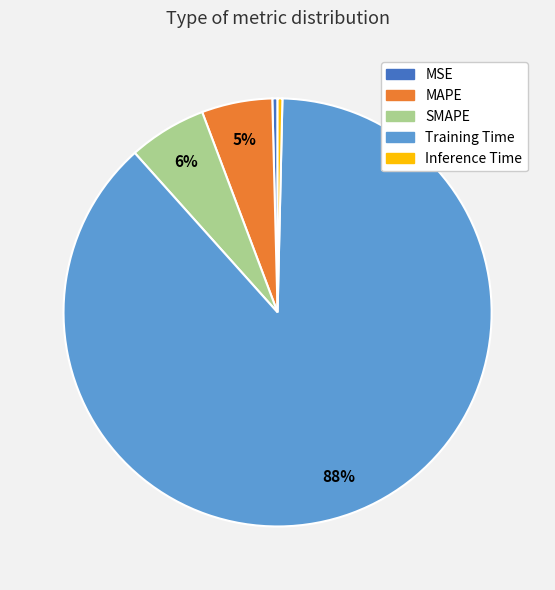

Is the sum of Inference Time and MSE greater than half?

No